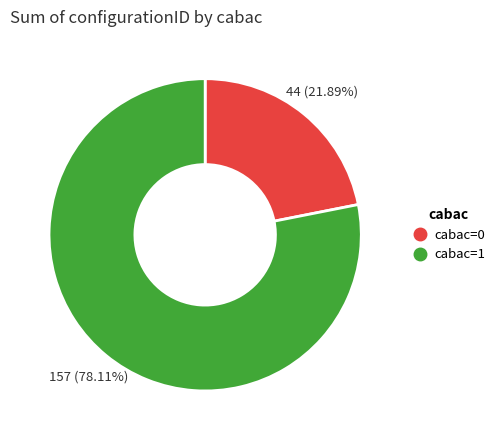

To the nearest percent, what is the difference between the cabac=1 and cabac=0 slice percentages?

56%